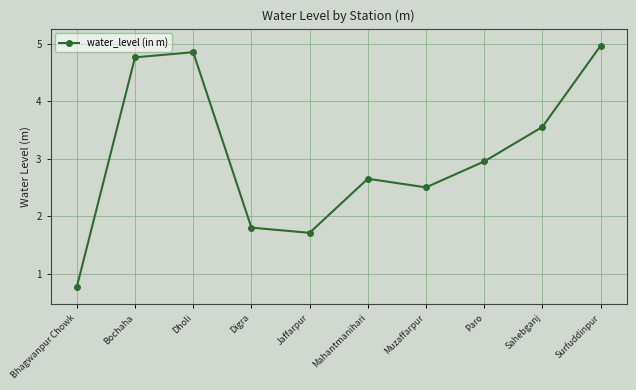

How many values are below 2?

3